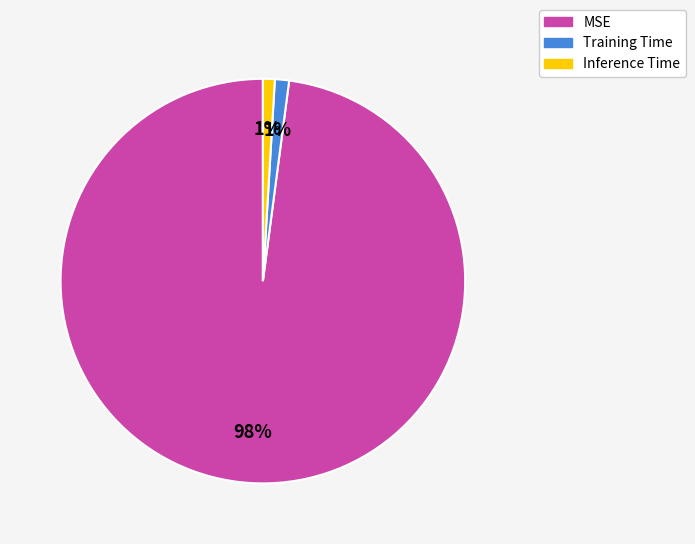

To the nearest percent, what portion does Inference Time represent?

1%